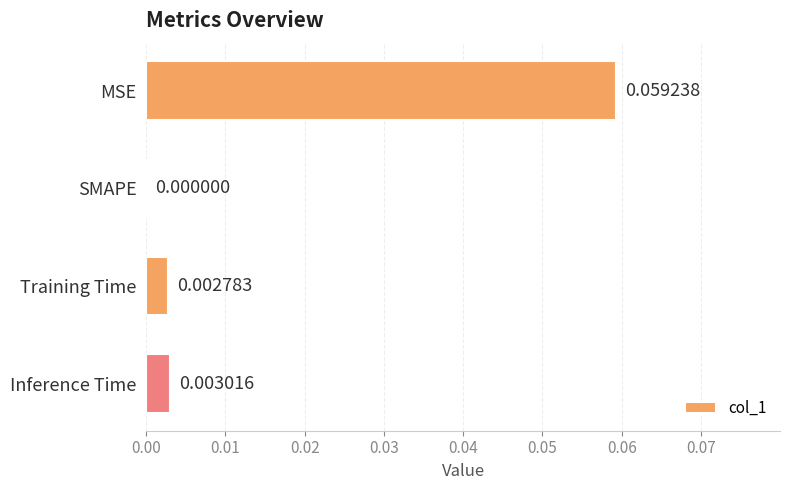

Which label corresponds to the largest value in the chart?

MSE